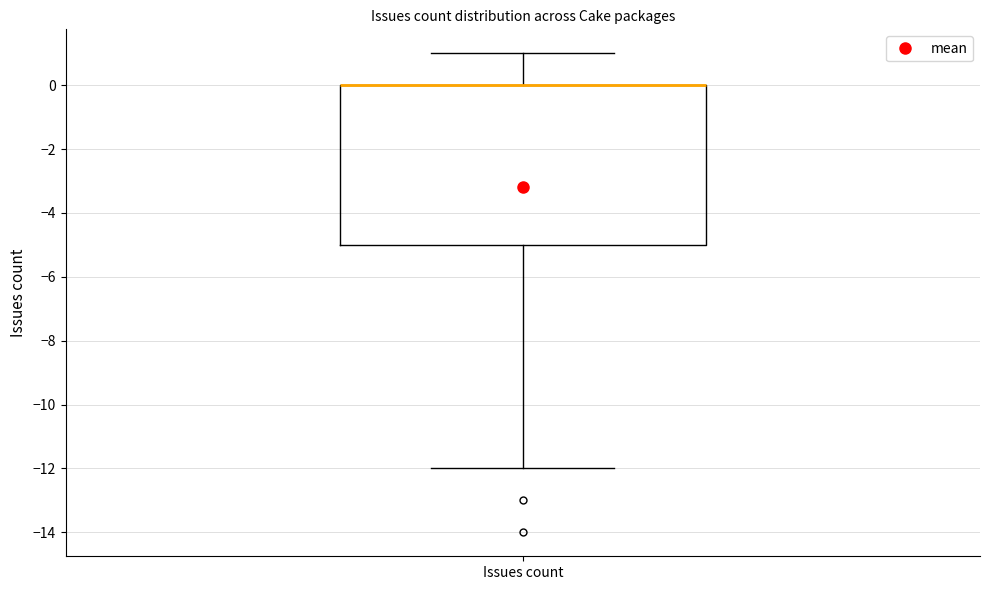

Where does the upper whisker of the box for Issues count end on the y-axis? The values are not printed on the chart, so give them approximately, as read against the axis.

1